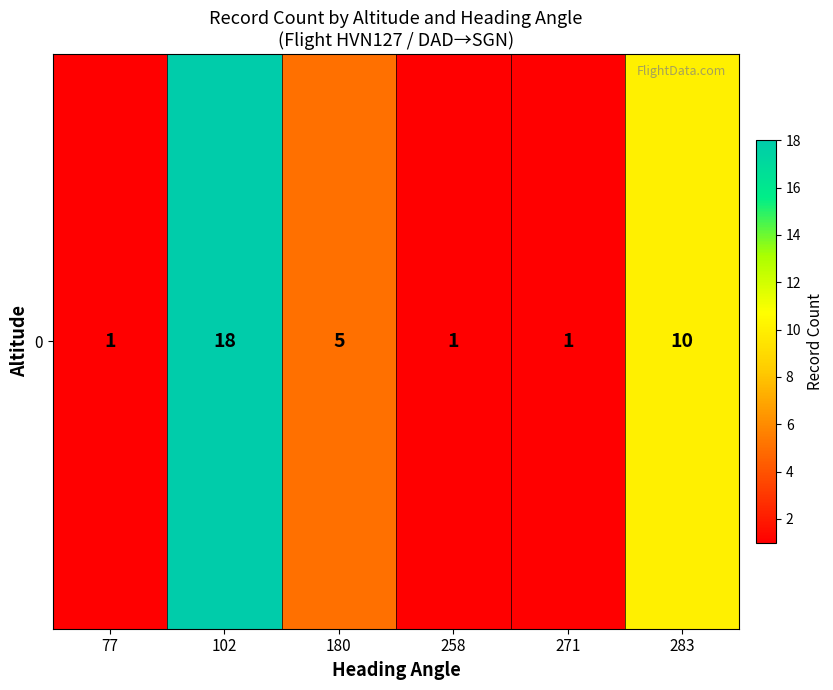

How many values are between 1 and 10?

5